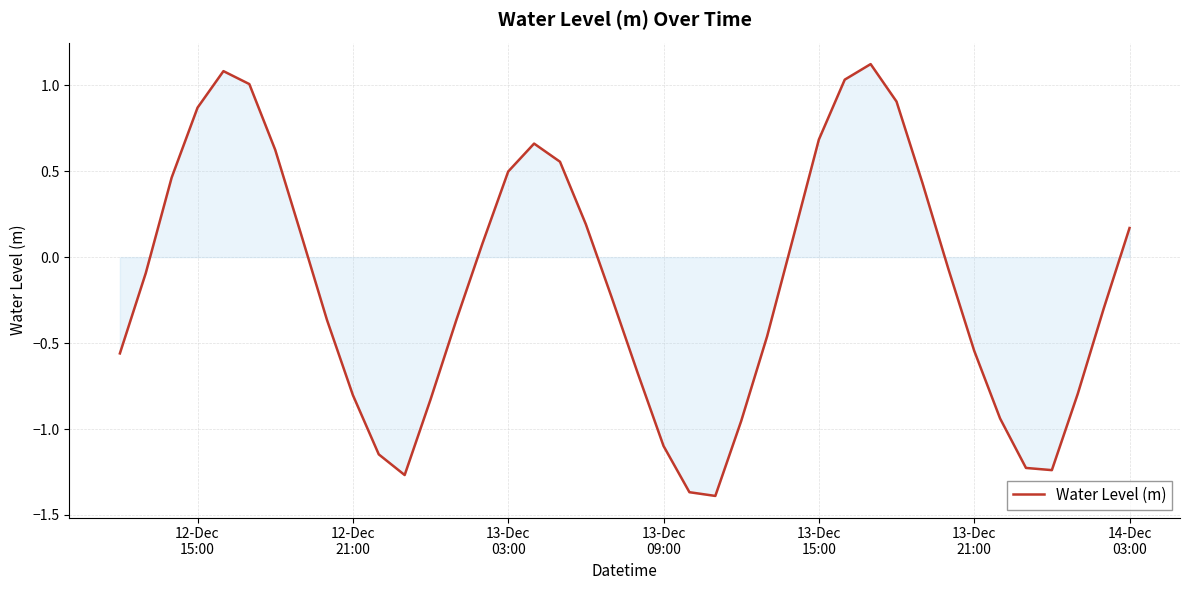

What is the maximum value shown in the chart?

1.1